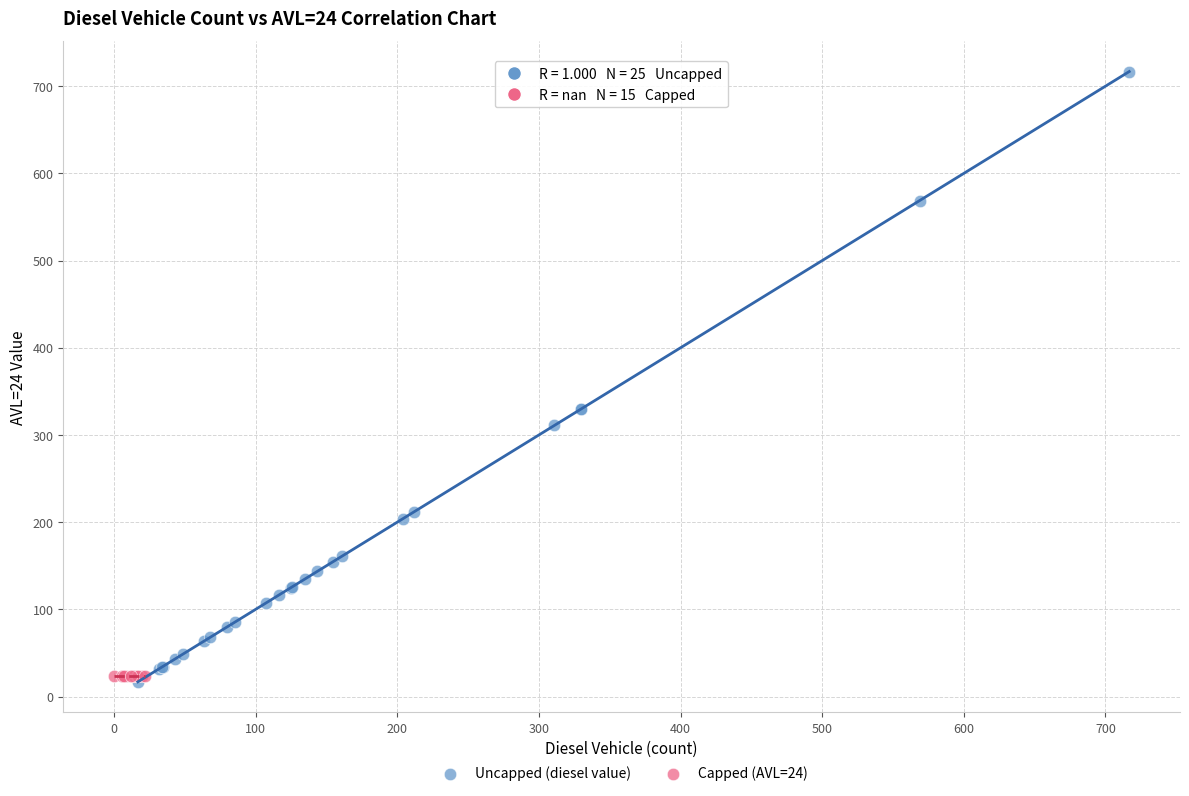

Which series reaches the maximum Y coordinate?

Uncapped (diesel value)